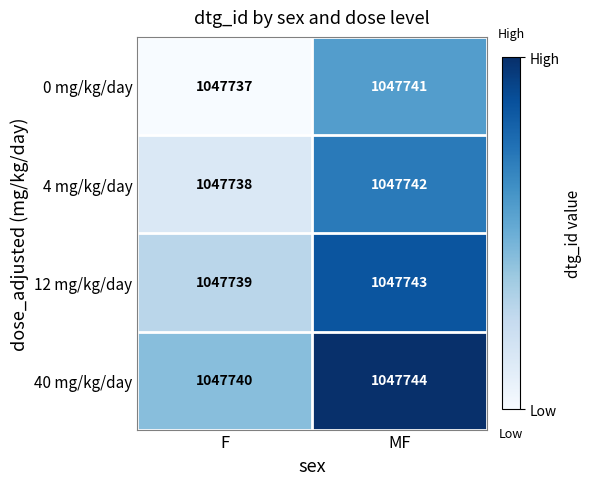

Which label corresponds to the largest value in the chart?

MF